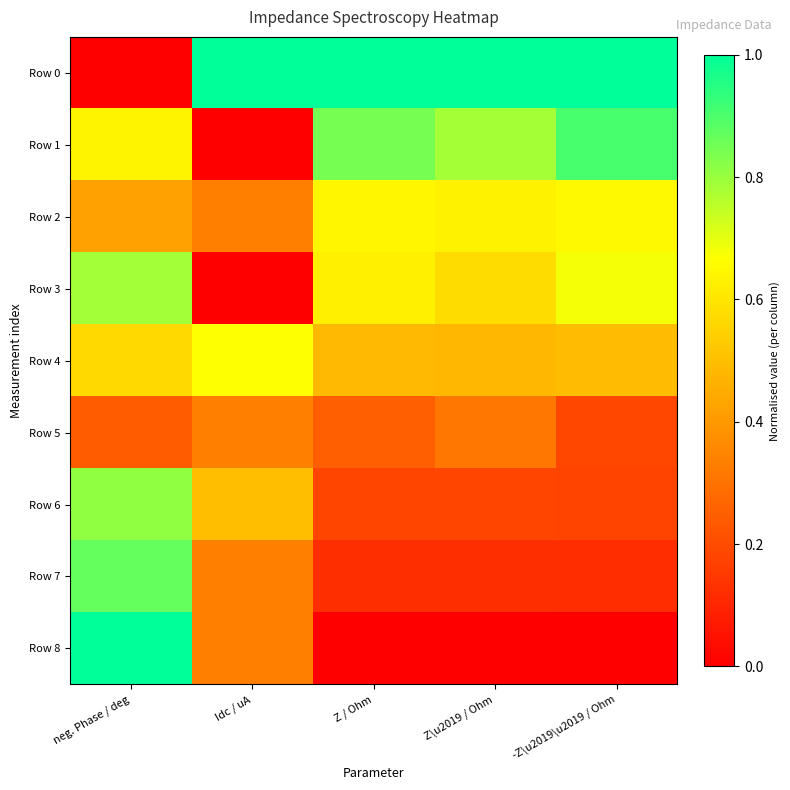

Reading left to right, list all the values displayed in this chart.

Row 0: neg. Phase / deg=0.0	Idc / uA=1.0	Z / Ohm=1.0	Z\u2019 / Ohm=1.0	-Z\u2019\u2019 / Ohm=1.0
Row 1: neg. Phase / deg=0.6	Idc / uA=0.0	Z / Ohm=0.8	Z\u2019 / Ohm=0.8	-Z\u2019\u2019 / Ohm=0.9
Row 2: neg. Phase / deg=0.4	Idc / uA=0.3	Z / Ohm=0.6	Z\u2019 / Ohm=0.6	-Z\u2019\u2019 / Ohm=0.7
Row 3: neg. Phase / deg=0.8	Idc / uA=0.0	Z / Ohm=0.6	Z\u2019 / Ohm=0.6	-Z\u2019\u2019 / Ohm=0.7
Row 4: neg. Phase / deg=0.6	Idc / uA=0.7	Z / Ohm=0.5	Z\u2019 / Ohm=0.5	-Z\u2019\u2019 / Ohm=0.5
Row 5: neg. Phase / deg=0.2	Idc / uA=0.3	Z / Ohm=0.3	Z\u2019 / Ohm=0.3	-Z\u2019\u2019 / Ohm=0.2
Row 6: neg. Phase / deg=0.8	Idc / uA=0.5	Z / Ohm=0.2	Z\u2019 / Ohm=0.2	-Z\u2019\u2019 / Ohm=0.2
Row 7: neg. Phase / deg=0.9	Idc / uA=0.3	Z / Ohm=0.1	Z\u2019 / Ohm=0.1	-Z\u2019\u2019 / Ohm=0.1
Row 8: neg. Phase / deg=1.0	Idc / uA=0.3	Z / Ohm=0.0	Z\u2019 / Ohm=0.0	-Z\u2019\u2019 / Ohm=0.0